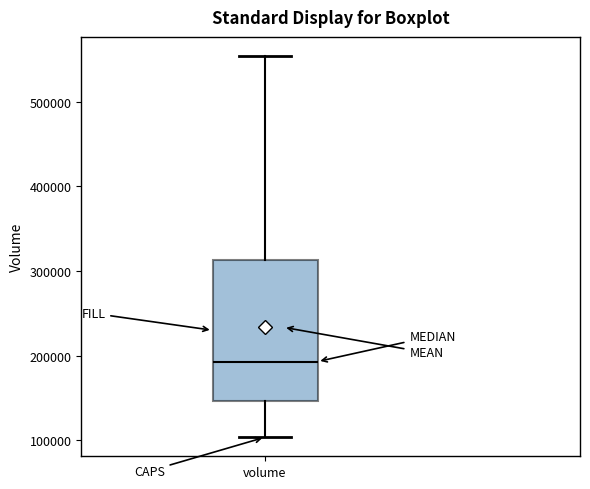

Transcribe this box plot: give where the median line is, the range the box spans, and where the two whiskers end, as read against the y-axis. The values are not printed on the chart, so give them approximately, as read against the axis.

median 190000, box 150000 to 310000, whiskers 100000 to 550000